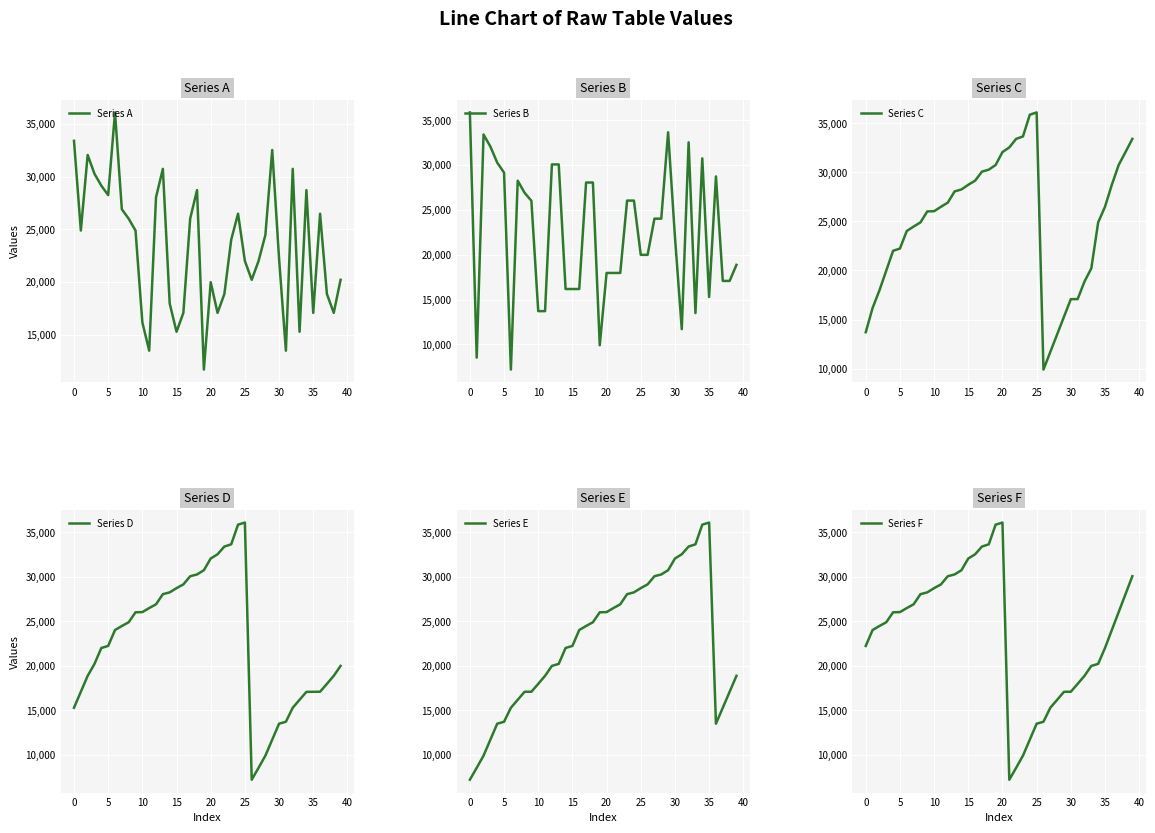

What is the difference between the maximum and second lowest values in the Series F series?

27558